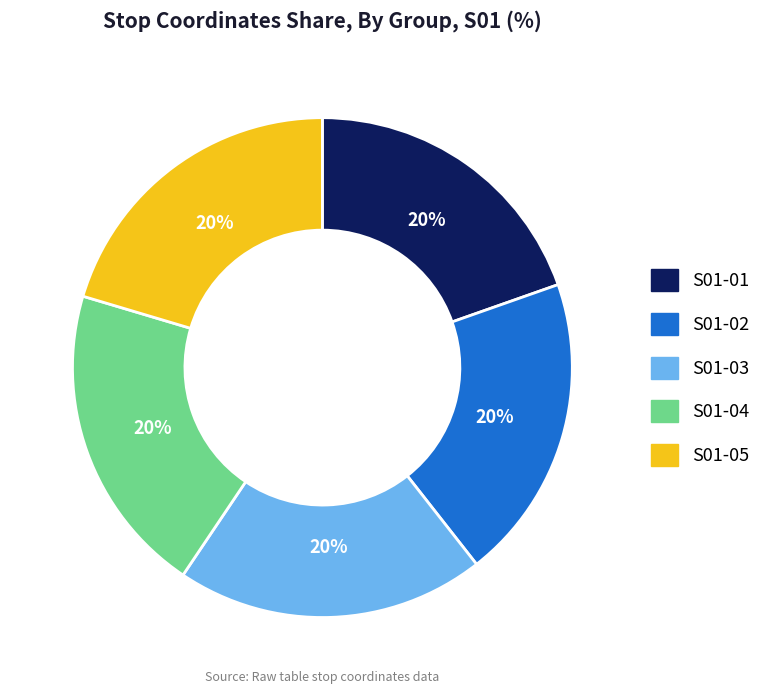

Is there any slice that represents more than half of the pie?

No